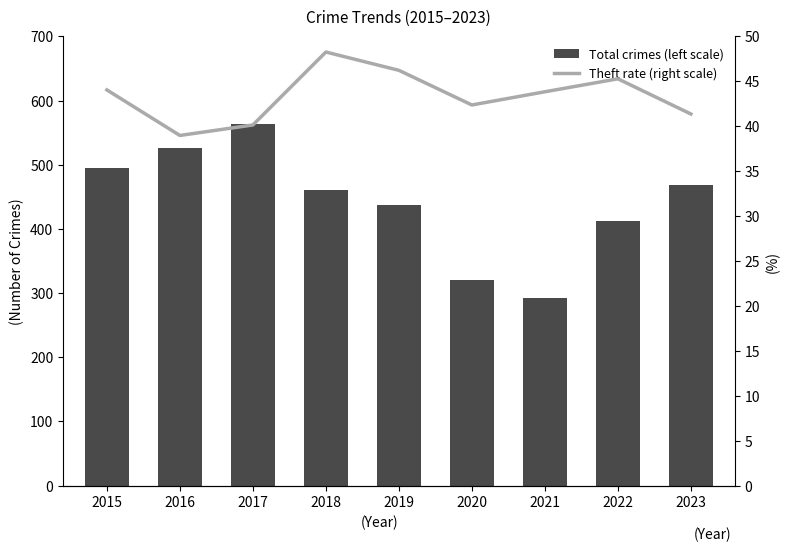

Reading left to right, extract all data points from this chart.

Total crimes (left scale): 495.0	526.0	563.0	460.0	437.0	321.0	292.0	413.0	469.0
Theft rate (right scale): 44.0	39.0	40.1	48.3	46.2	42.4	43.8	45.3	41.4